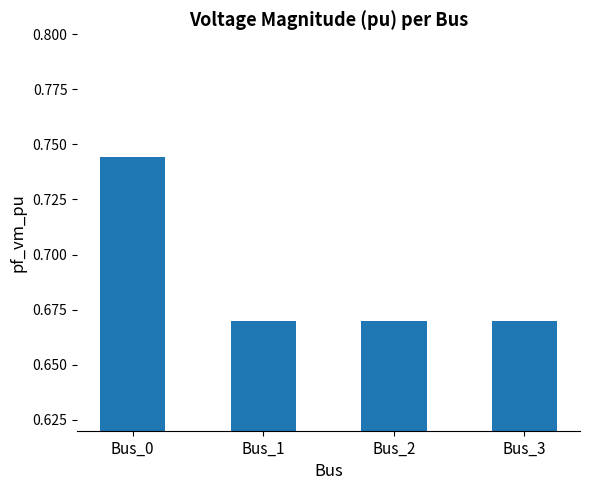

What is the sum of the values at Bus_0 and Bus_1?

1.4